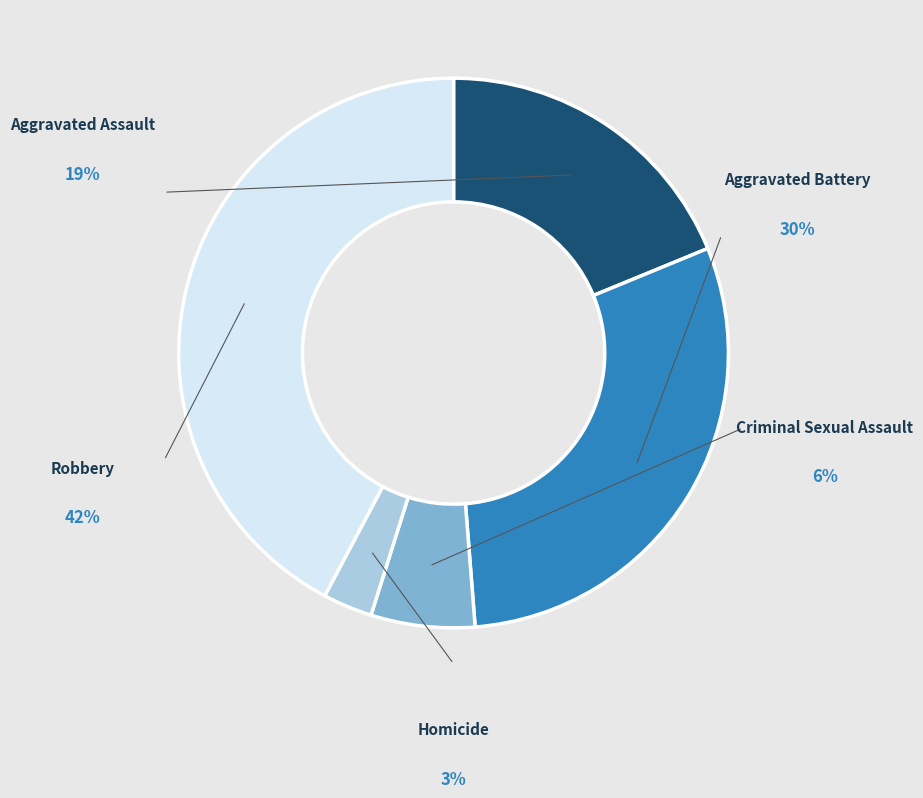

Approximately how many times larger is the value at Criminal Sexual Assault compared to Robbery?

0.1